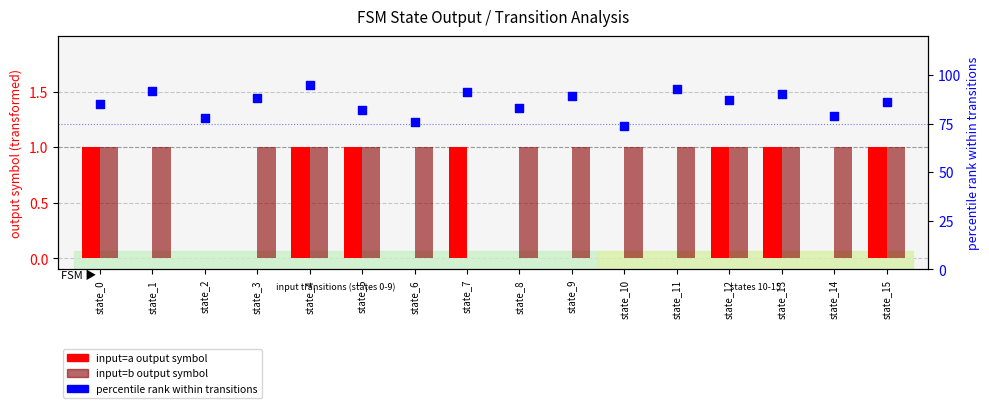

Is the value of input=a output at state_2 greater than the value of input=b output at state_5?

No